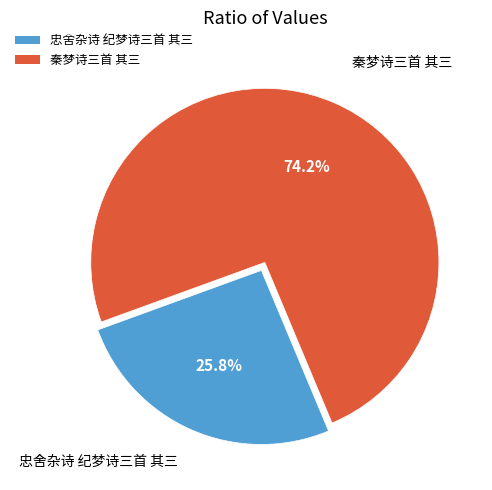

What percentage is the 忠舍杂诗 纪梦诗三首 其三 slice, to the nearest percent?

26%